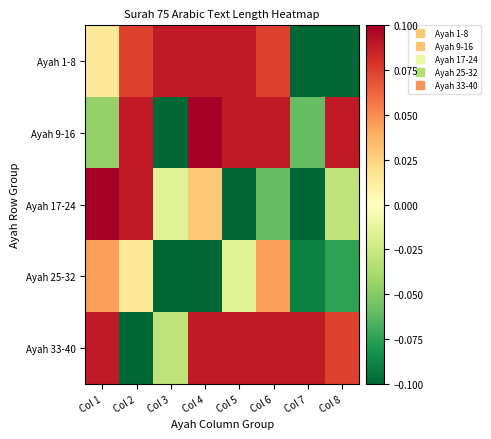

Between Col 3 and Col 2, which is larger?

Col 3